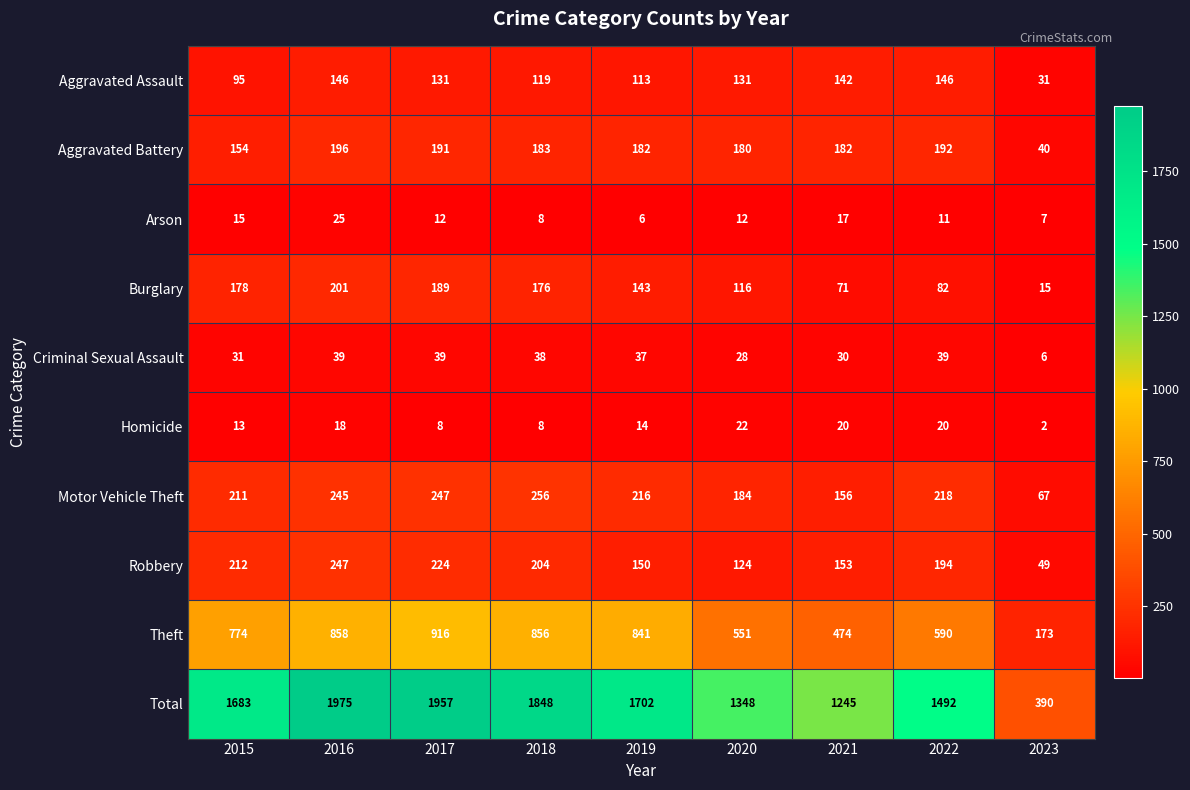

Which series has the largest total across all categories?

Total